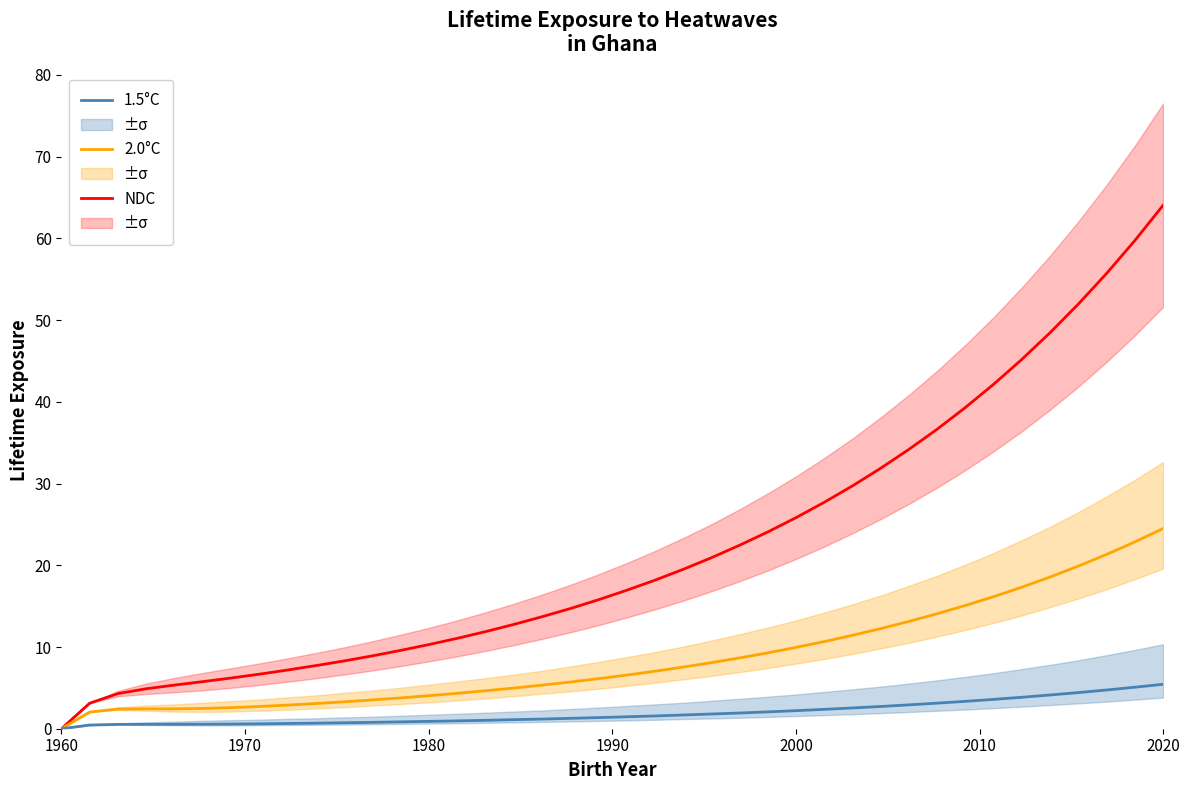

What is the sum of all NDC values?

882.6